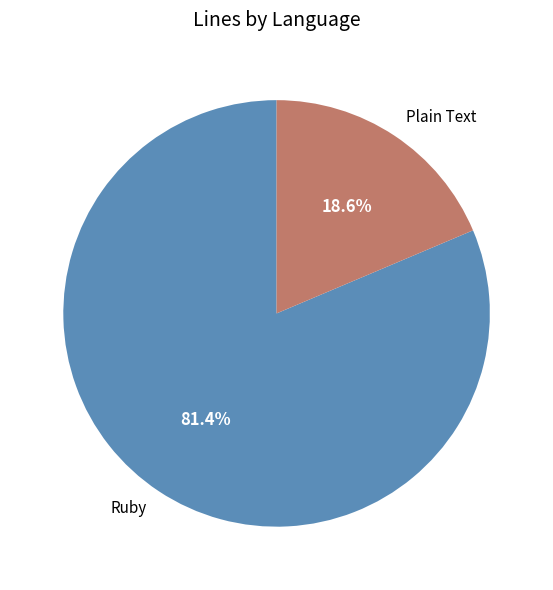

What is the total percentage of Plain Text and Ruby?

100.0%